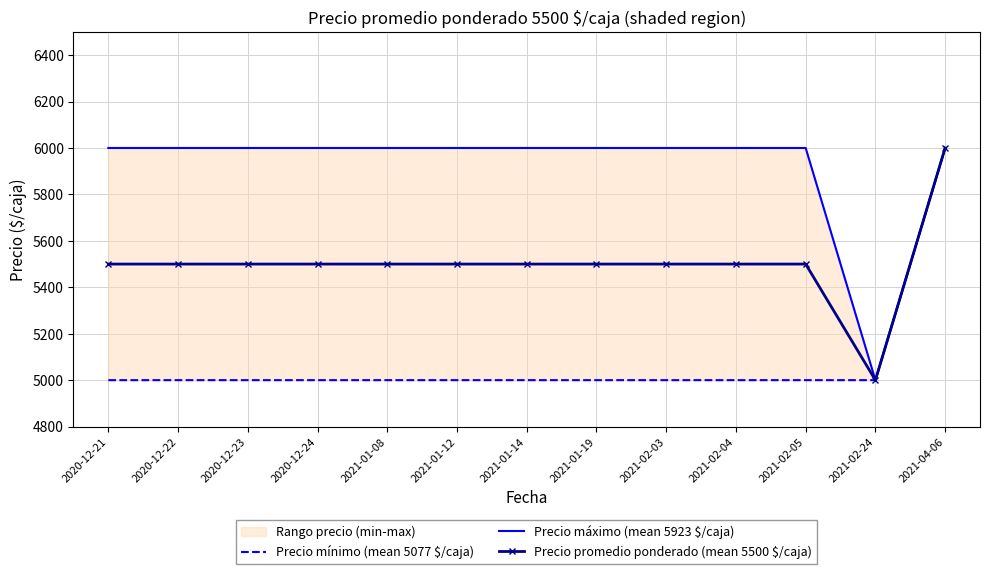

List the series in order of their peak value, lowest first.

Precio mínimo (mean 5077 $/caja), Precio máximo (mean 5923 $/caja), Precio promedio ponderado (mean 5500 $/caja)